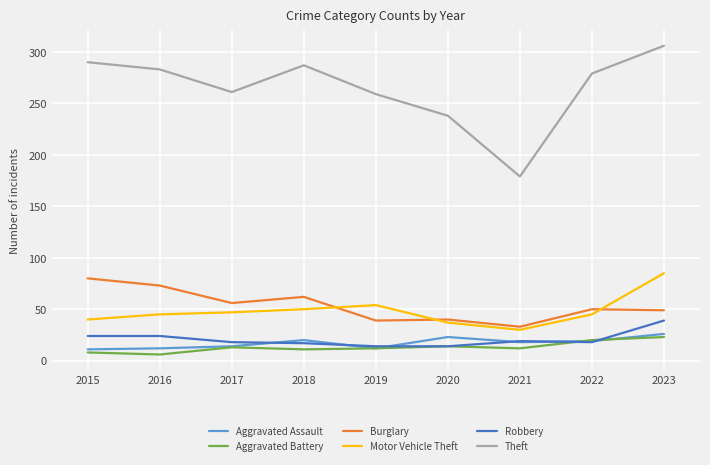

What is the difference between the Aggravated Assault values at 2021 and 2019?

6